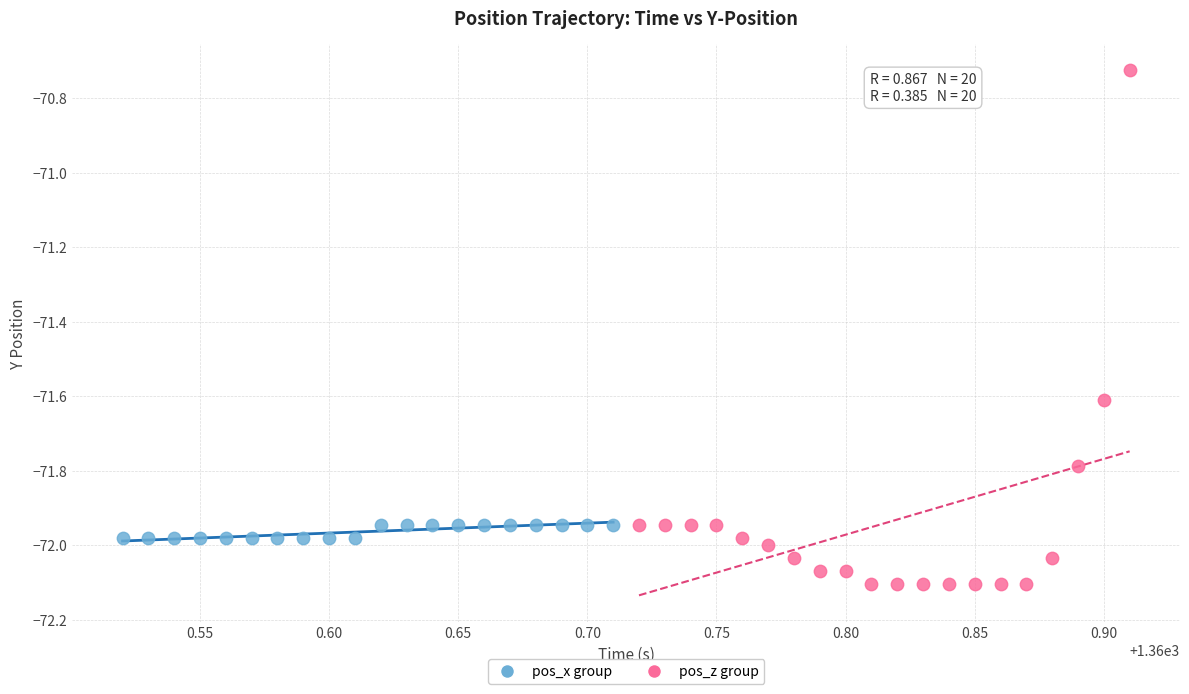

Which series contains the highest Y value?

pos_z group